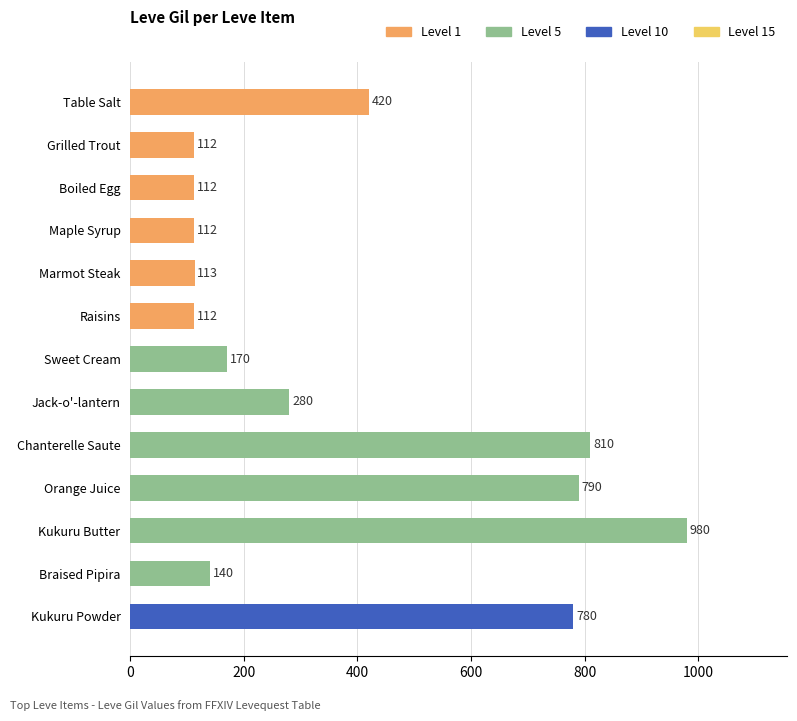

What is the minimum value shown in the chart?

112